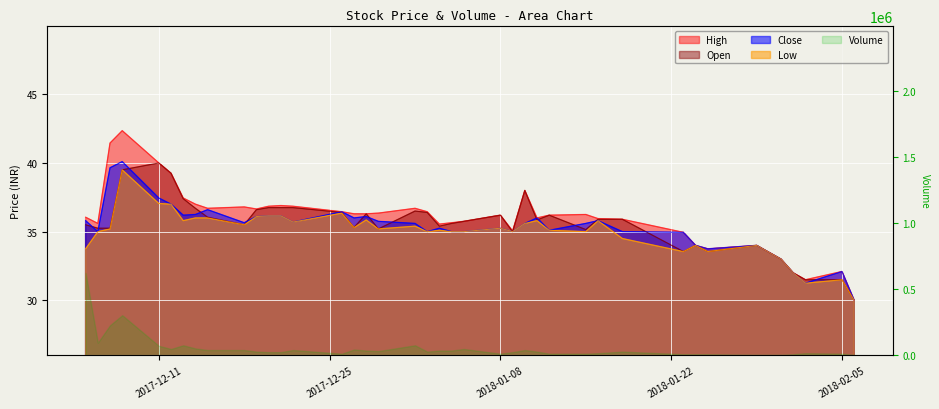

What is the difference between the Close values at 2017-12-29 and 2017-12-06?

0.8